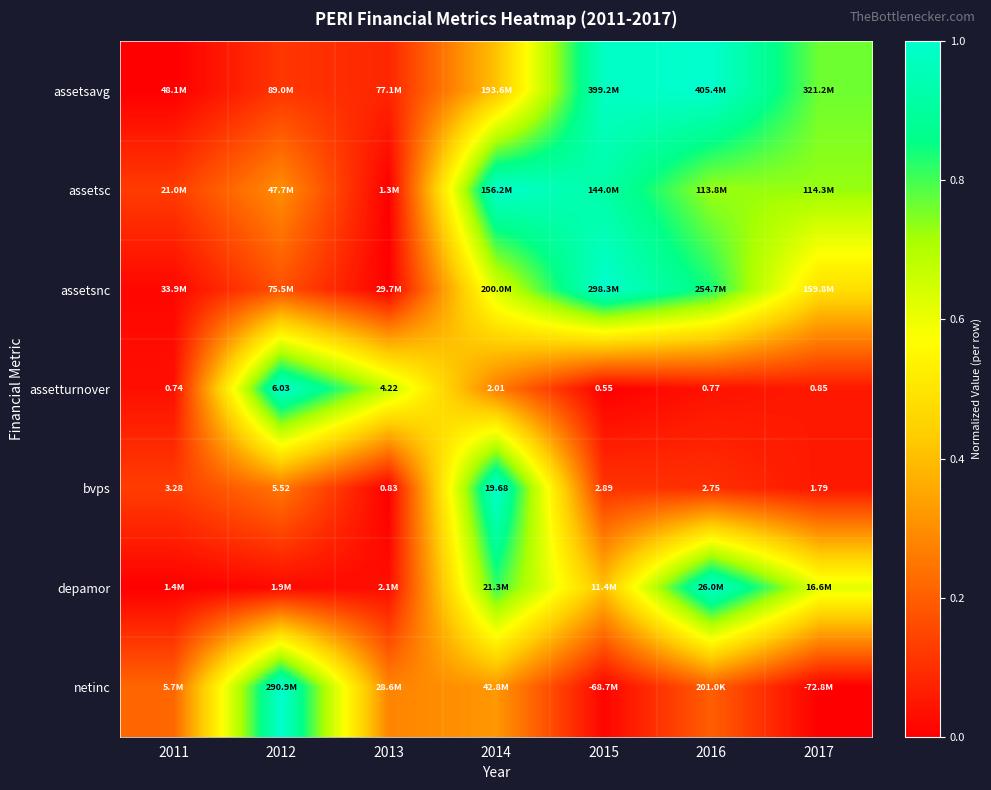

Is the value of assetsnc at 2015 greater than the value of bvps at 2017?

Yes